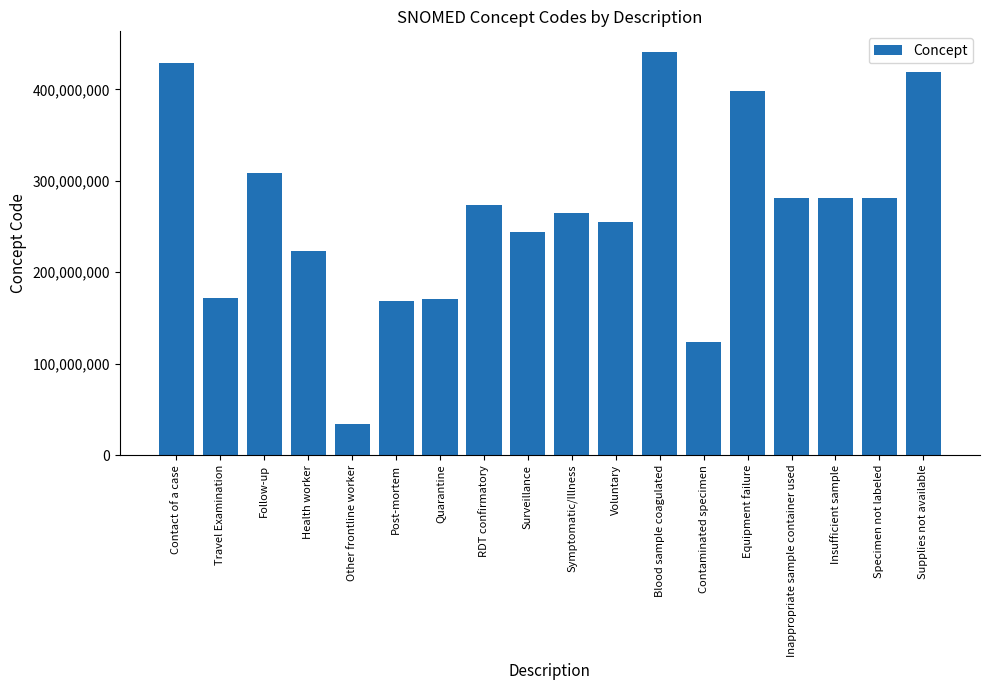

Where does the data first go above 273407003?

Contact of a case